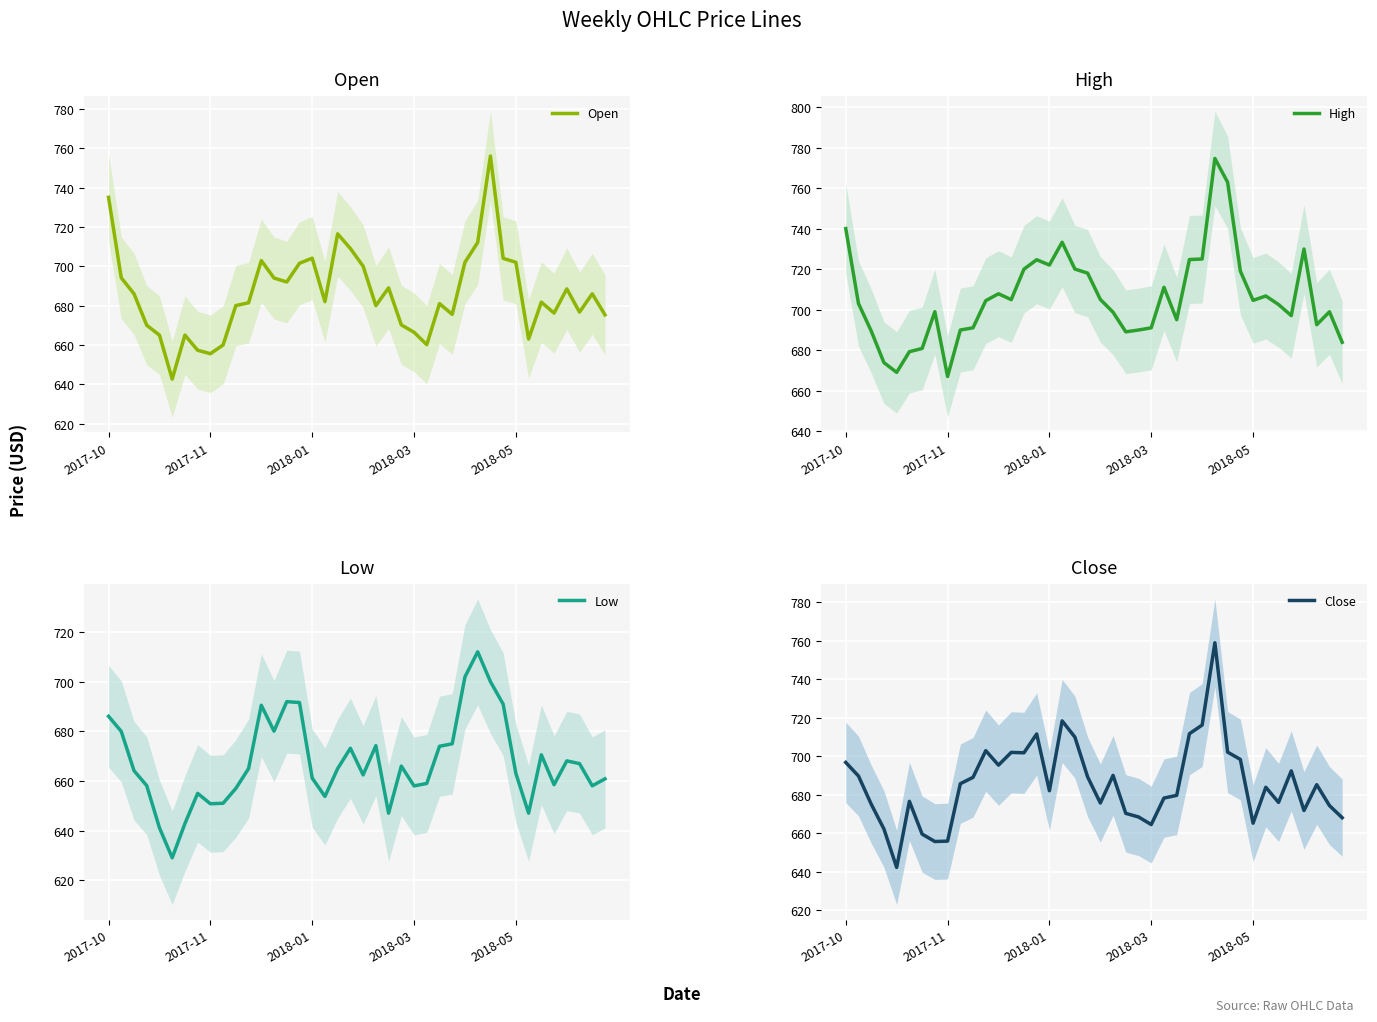

The value of High at 33 is 437.5. True or false?

False